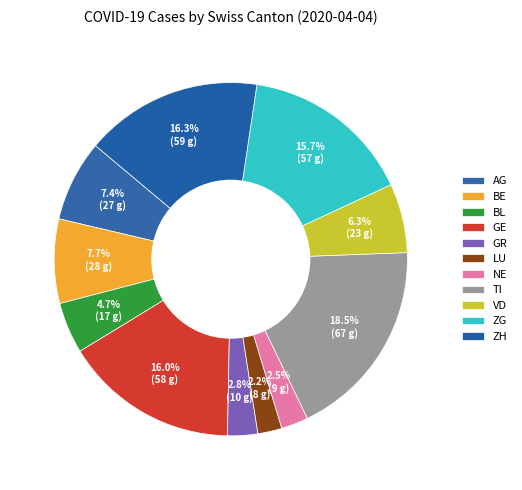

How many segments does this pie chart have?

11